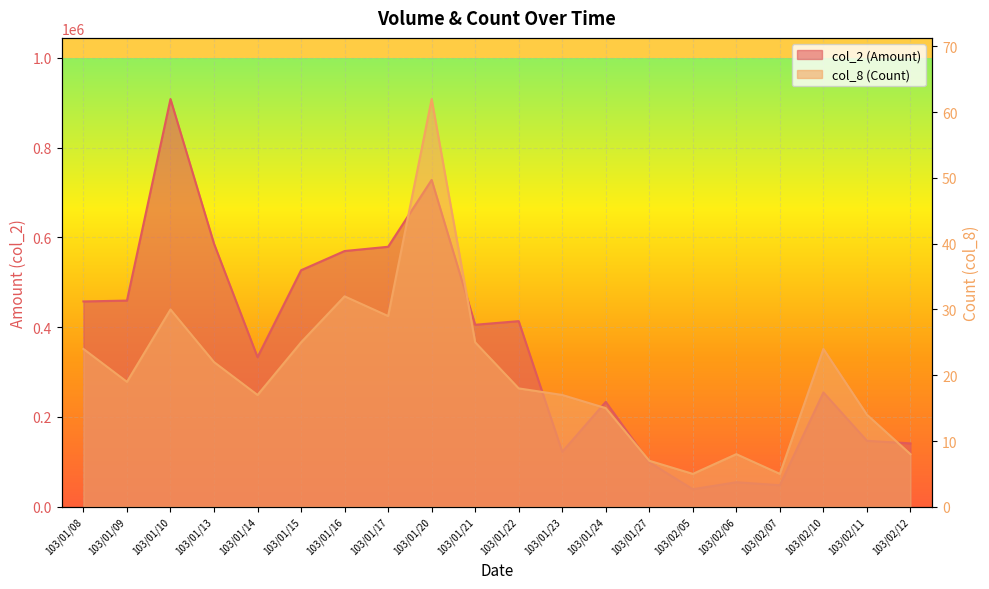

Where is the first local minimum for col_8 (Count)?

103/01/09